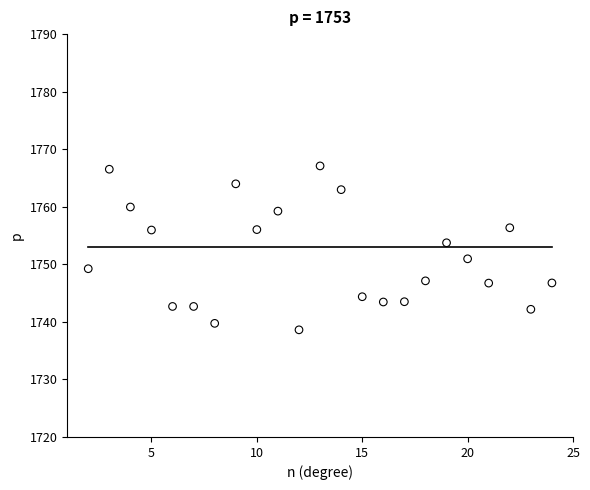

What Y value in the scatter plot is closest to 1752?

1751.0